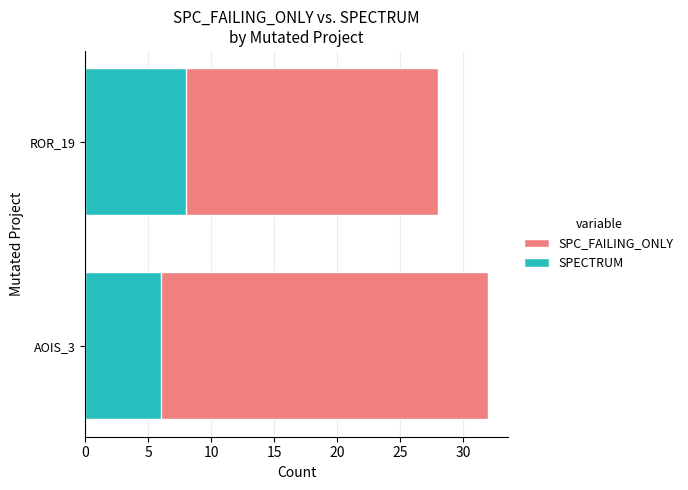

Which series has the widest spread of values?

SPC_FAILING_ONLY